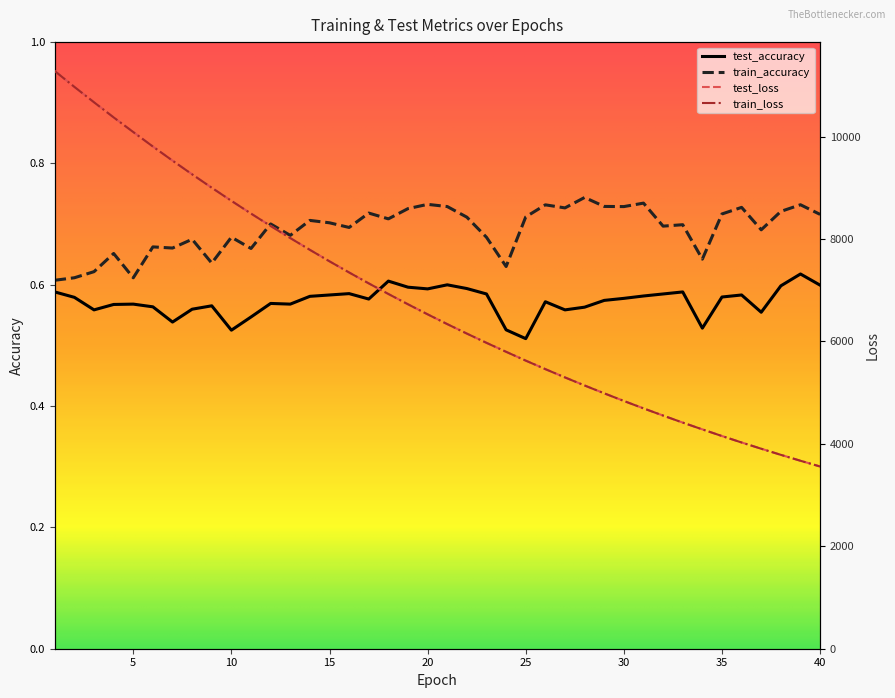

At 8, list the series in order from smallest to largest.

test_accuracy, train_accuracy, train_loss, test_loss